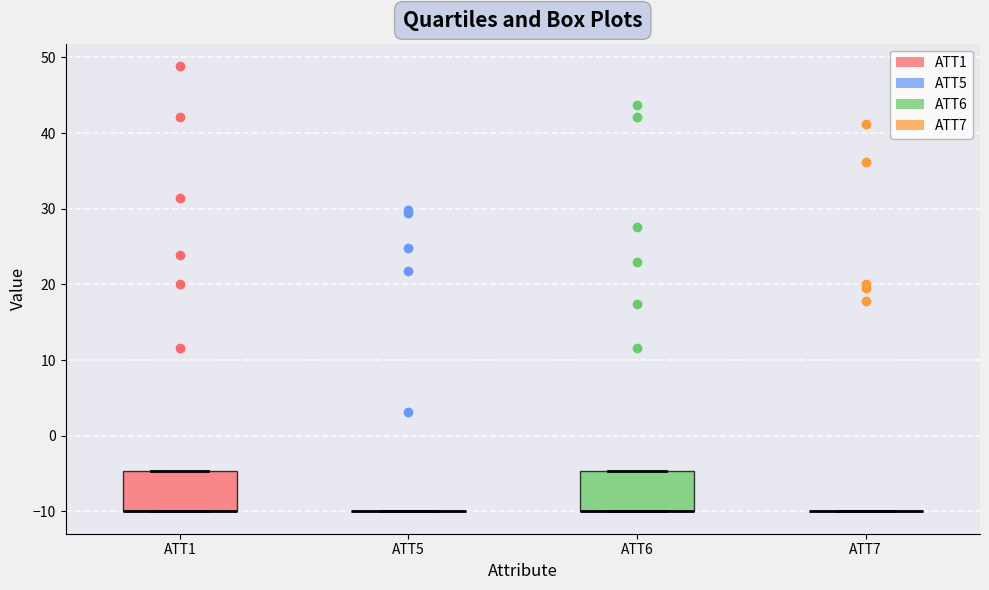

Reading left to right, read every box against the y-axis: the position of its median line, the range the box covers, and the ends of its whiskers. The values are not printed on the chart, so give them approximately, as read against the axis.

ATT1: median -10 (drawn on the box's lower edge), box -10 to -5, whiskers -10 to -5
ATT5: box collapsed to a line at -10, whiskers -10 to -10
ATT6: median -10 (drawn on the box's lower edge), box -10 to -5, whiskers -10 to -5
ATT7: box collapsed to a line at -10, whiskers -10 to -10